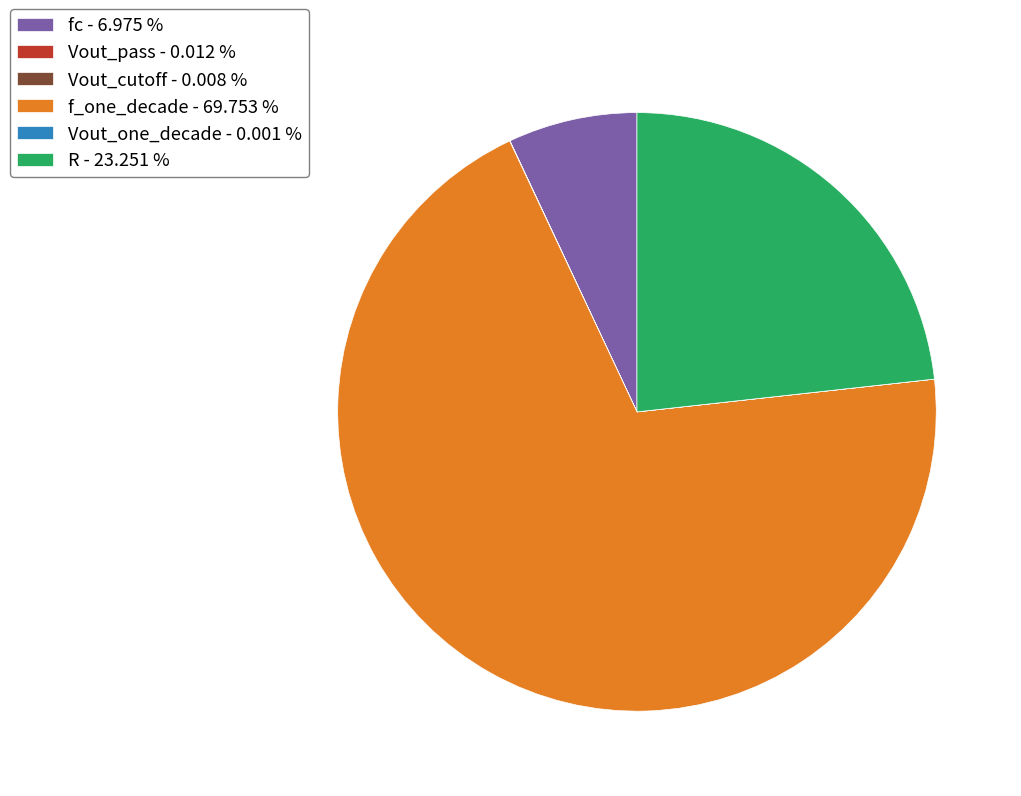

Is there a majority slice in this chart?

Yes